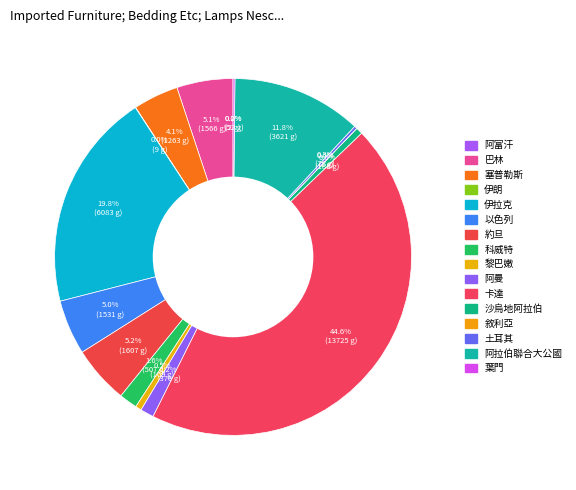

True or false: 葉門 accounts for 1% of the total.

False